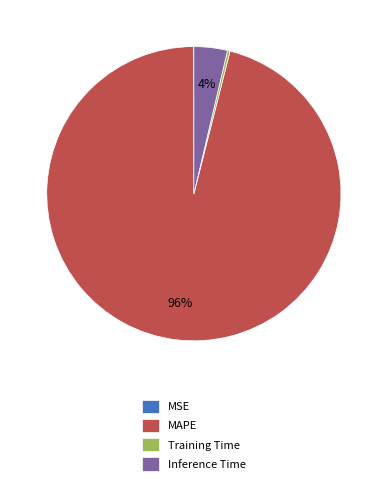

Which slice is the largest?

MAPE